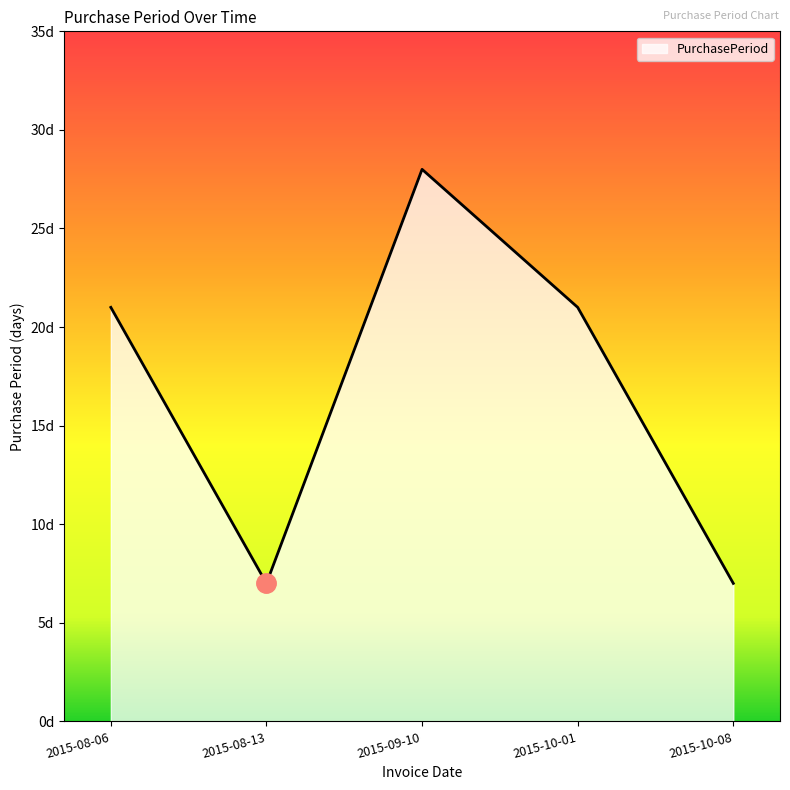

How many values are between 7 and 21?

4